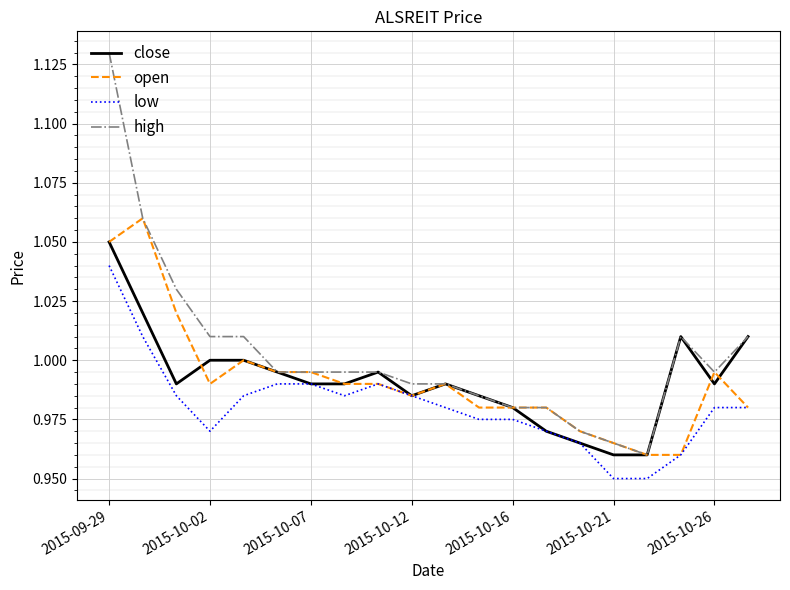

Which series has the largest total across all categories?

high